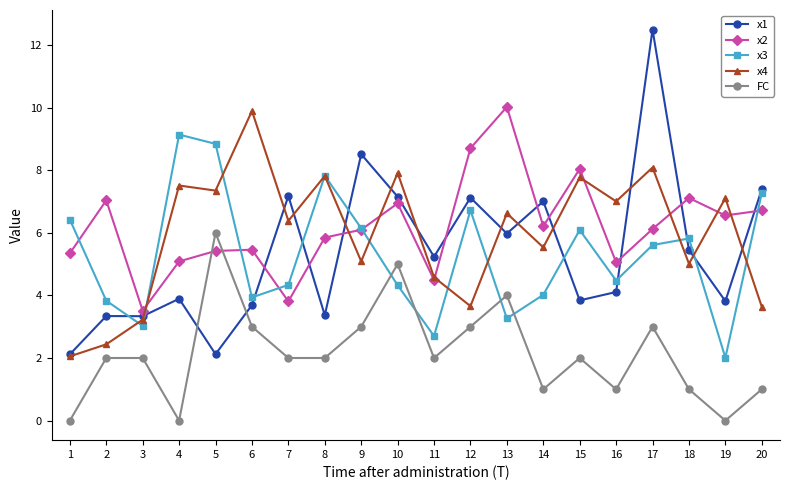

What is the difference between the second highest and second lowest values in the x1 series?

6.4